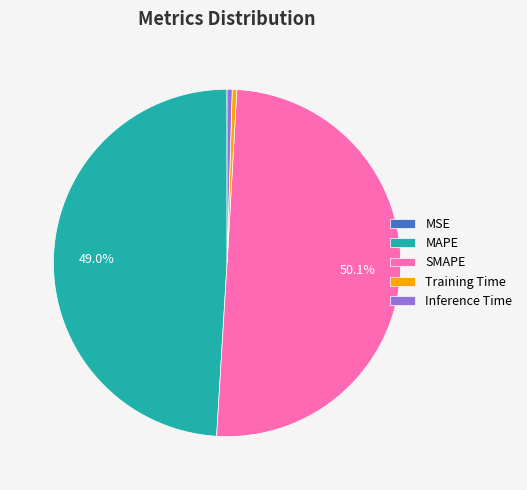

Which category accounts for the majority?

SMAPE